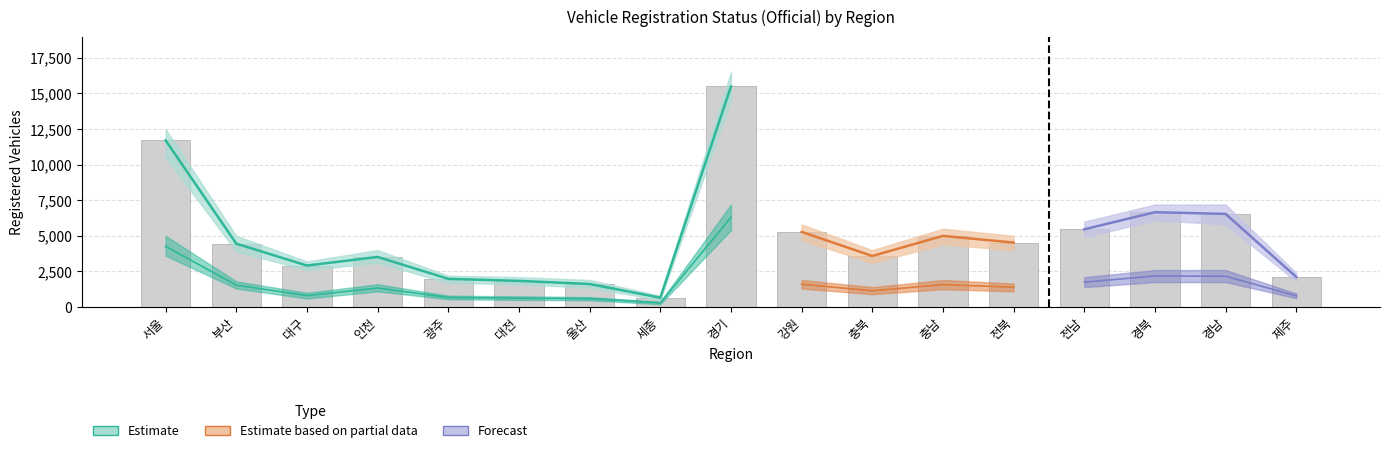

What is the label of the 13th bar from the left?

전북